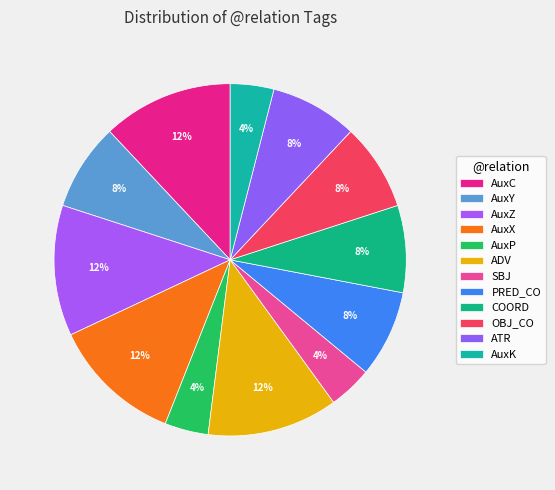

To the nearest percent, what portion does COORD represent?

8%